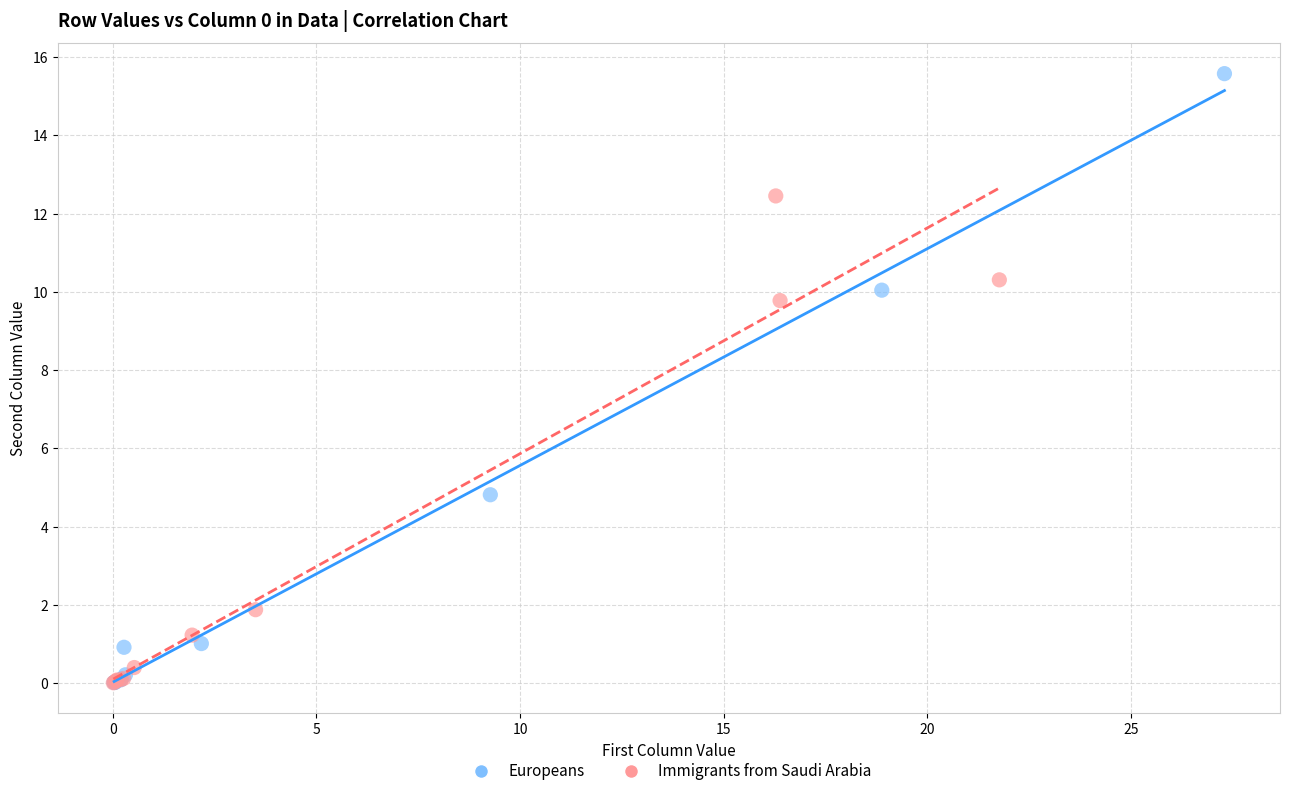

Which series has the largest Y range (max minus min)?

Europeans